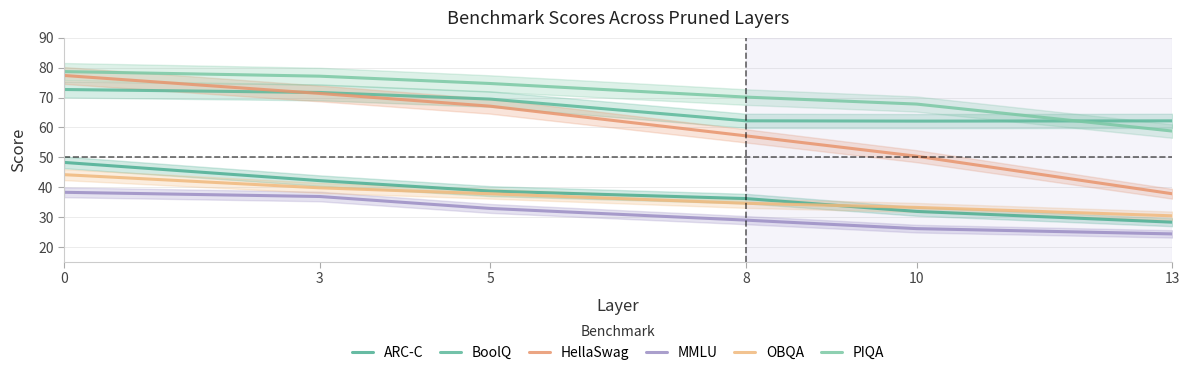

What is the minimum value for BoolQ?

62.1